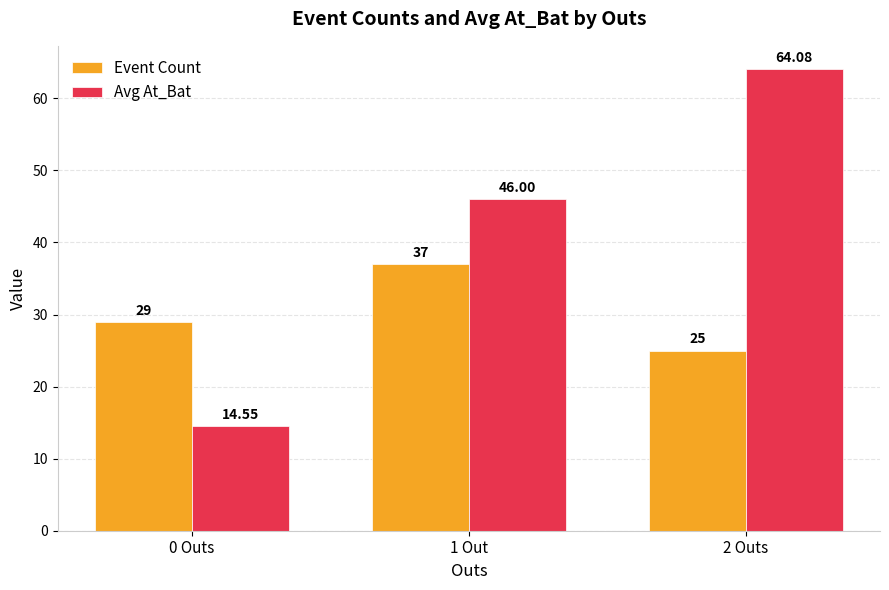

How many bars are there in each group?

2